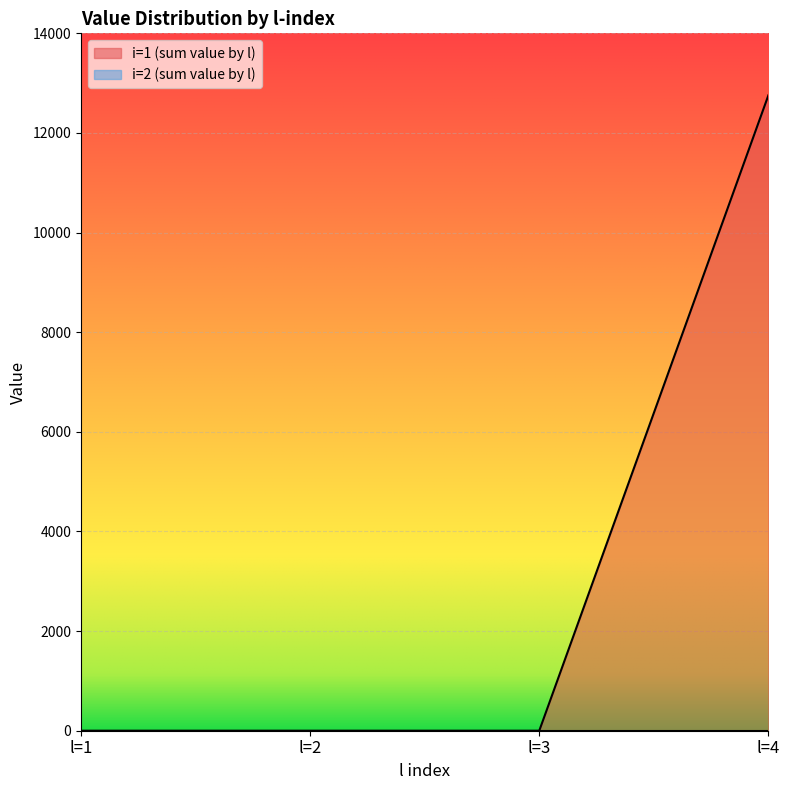

The chart shows a value of 12755.9 at l=4. True or false?

True